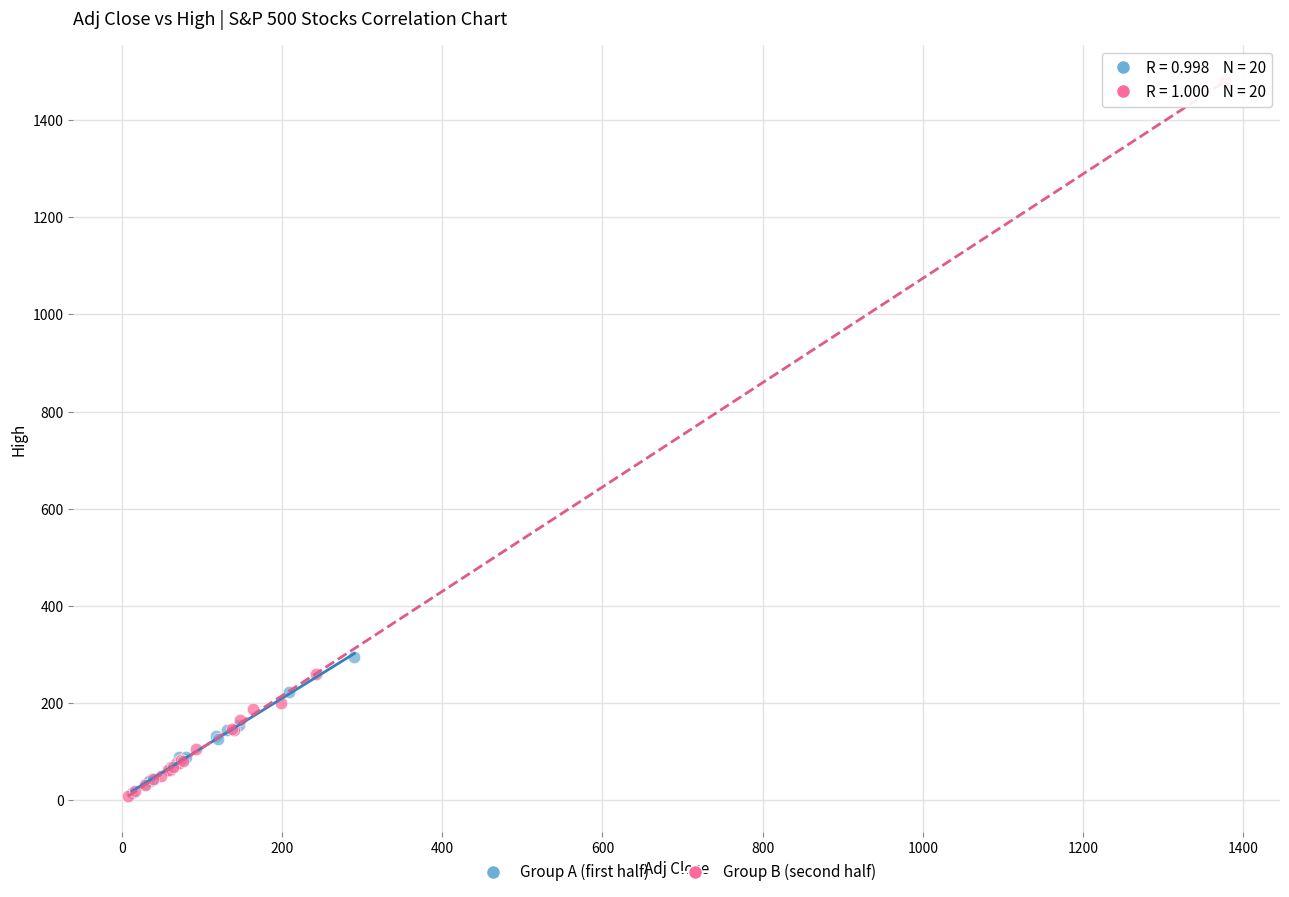

Which series has the widest spread of Y values?

Group B (second half)